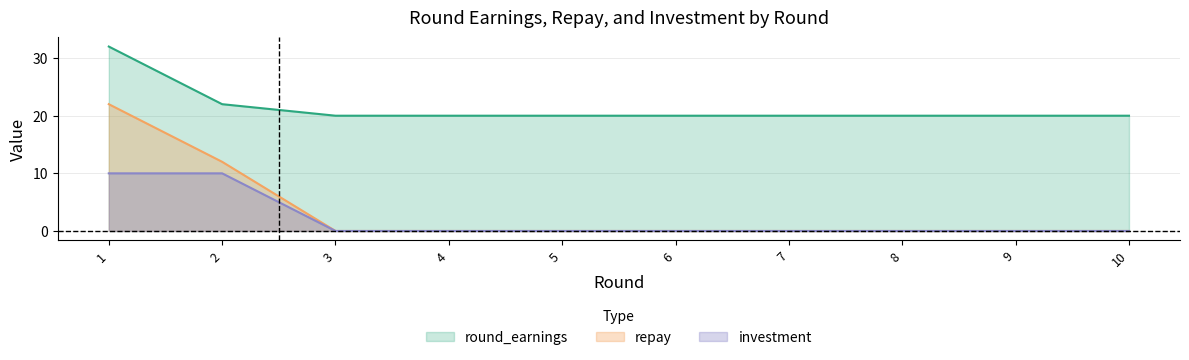

Reading left to right, extract all data points from this chart.

investment: 1=10	2=10	3=0	4=0	5=0	6=0	7=0	8=0	9=0	10=0
repay: 1=22	2=12	3=0	4=0	5=0	6=0	7=0	8=0	9=0	10=0
round_earnings: 1=32	2=22	3=20	4=20	5=20	6=20	7=20	8=20	9=20	10=20